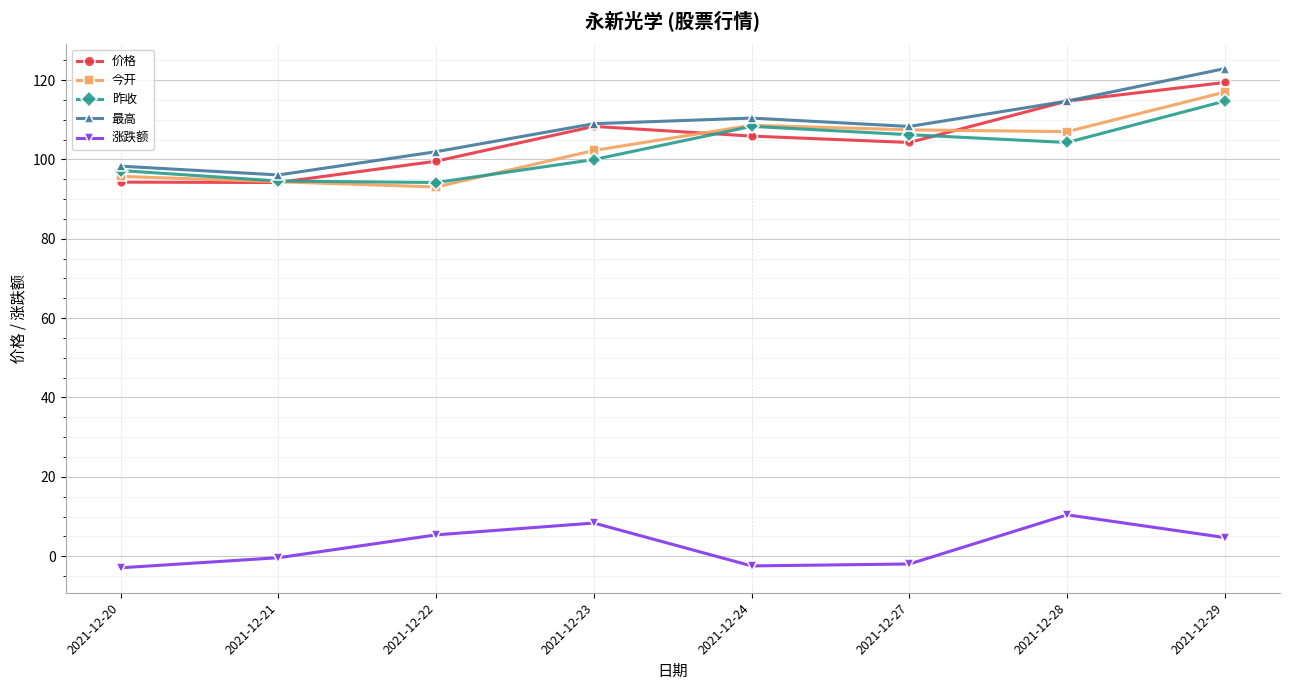

Where does the 昨收 series first go above 104?

2021-12-24